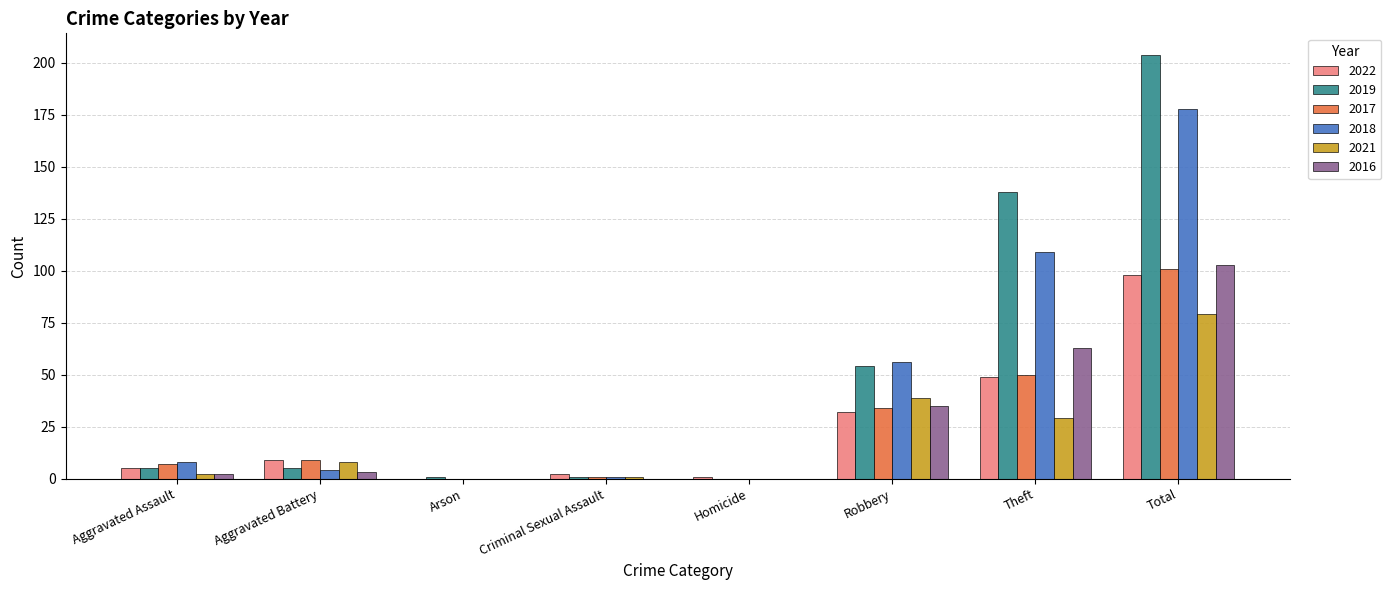

Reading right to left, transcribe all the data shown in this chart.

2022: 98	49	32	1	2	0	9	5
2019: 204	138	54	0	1	1	5	5
2017: 101	50	34	0	1	0	9	7
2018: 178	109	56	0	1	0	4	8
2021: 79	29	39	0	1	0	8	2
2016: 103	63	35	0	0	0	3	2